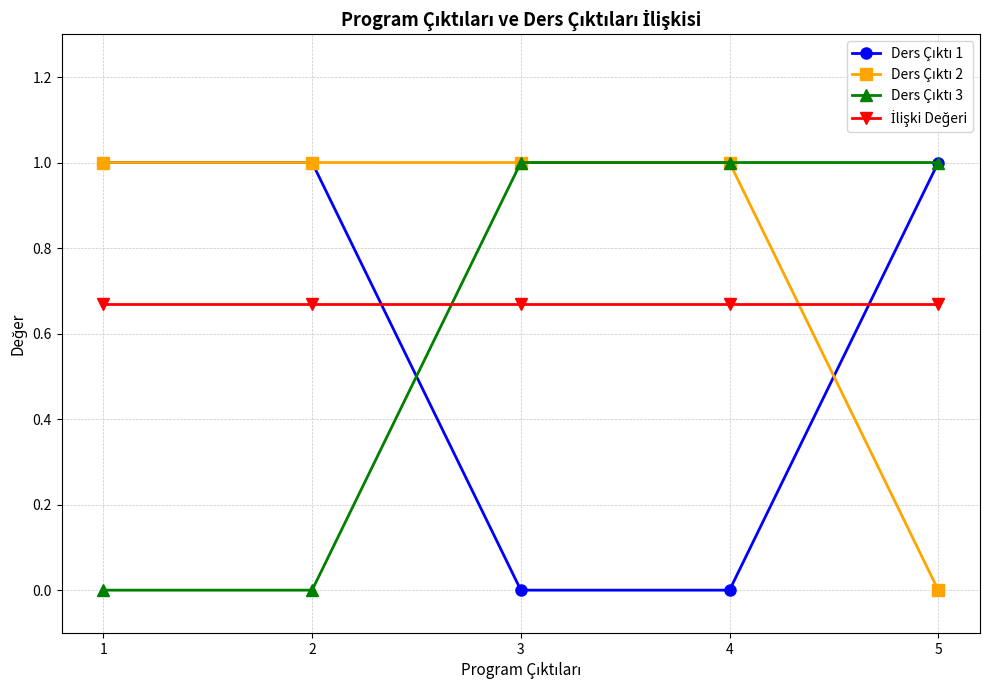

What is the spread (max minus min) of values at 2?

1.0